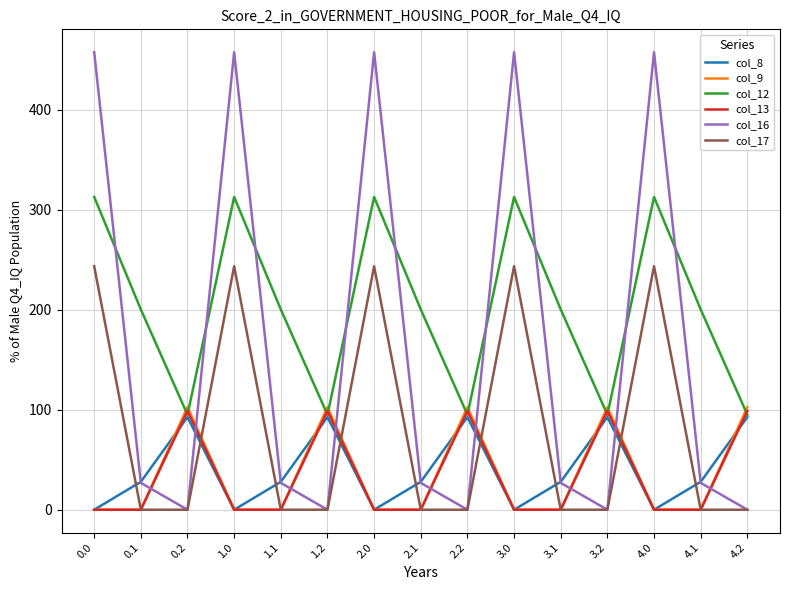

Where is the first local maximum for col_12?

1.0